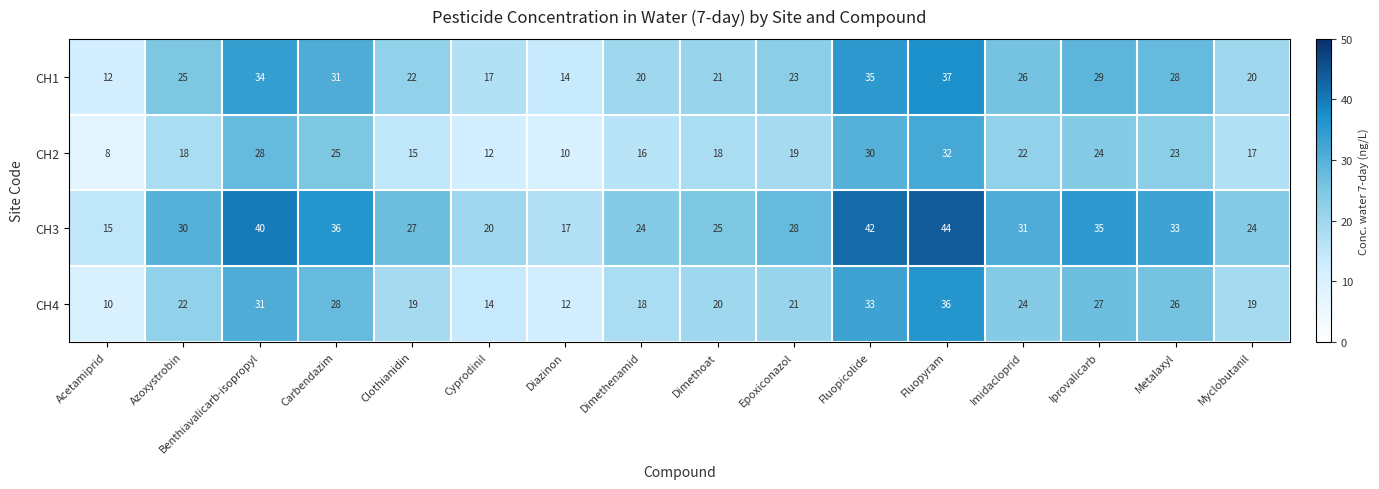

At how many categories does at least one series exceed 37?

3